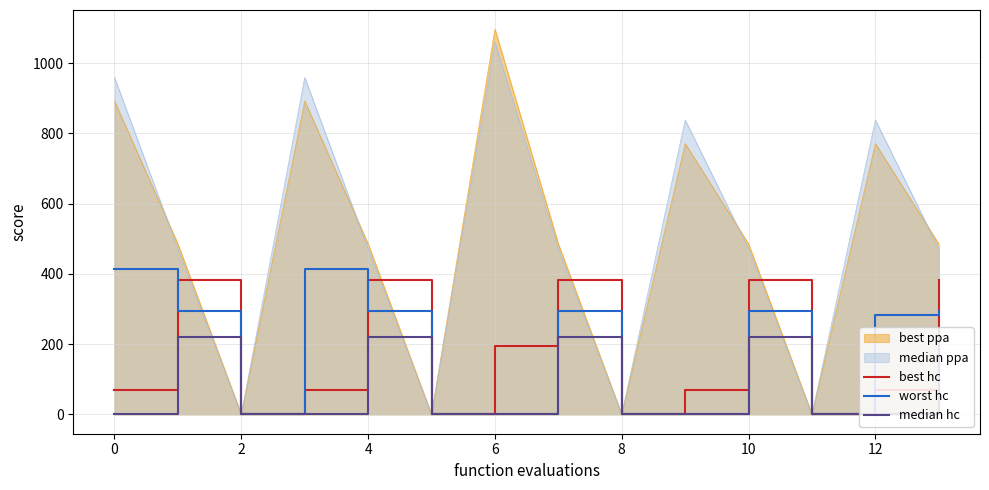

At how many categories does at least one series exceed 211?

10